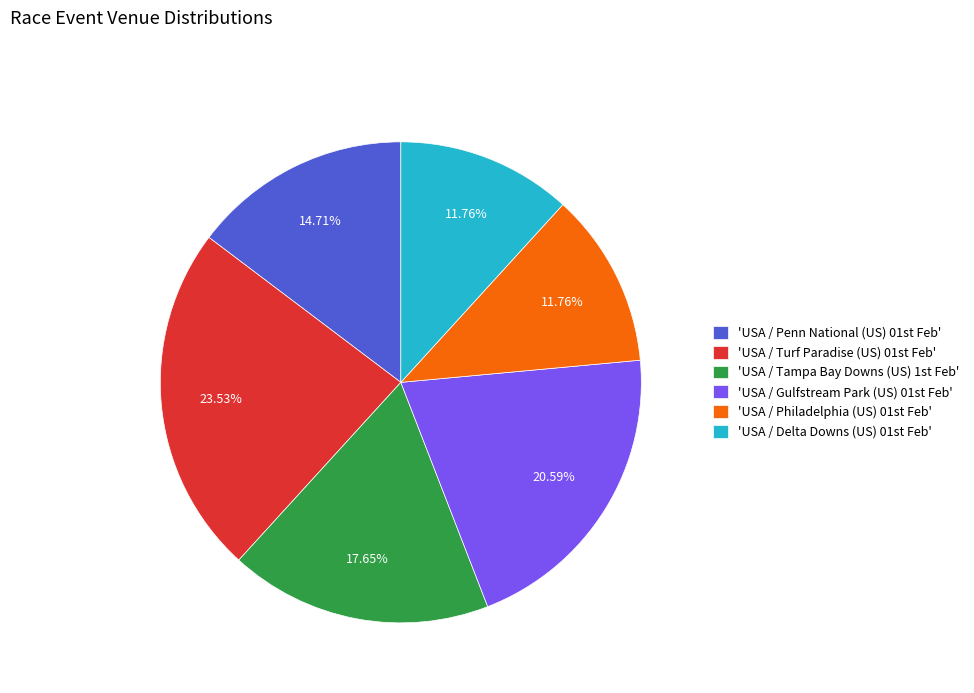

Is there any slice that represents more than half of the pie?

No